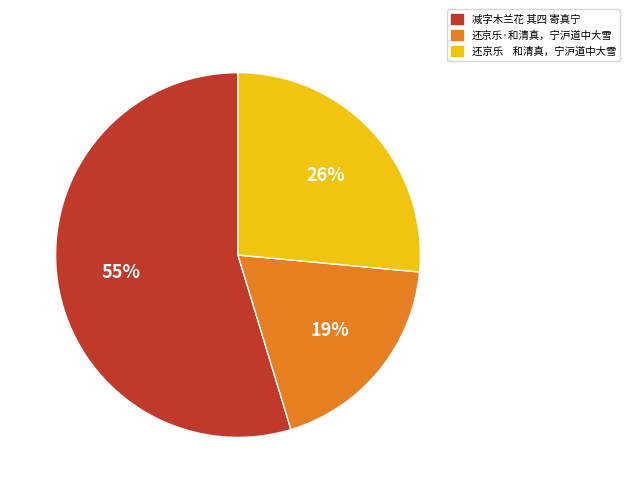

To the nearest percent, what portion does 减字木兰花 其四 寄真宁 represent?

55%